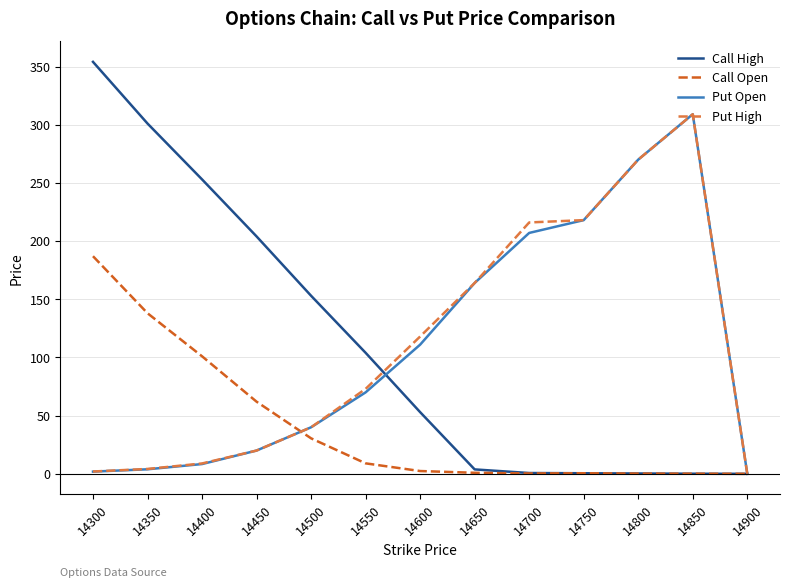

Does the chart display data point markers on the line(s)?

No